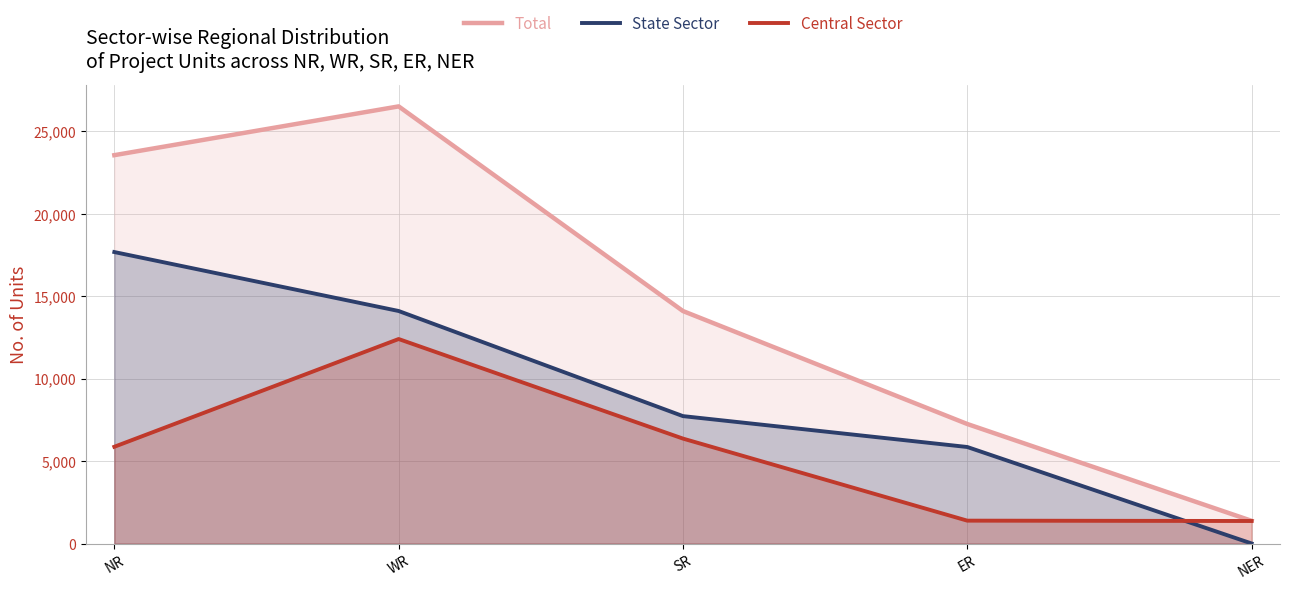

Rank the series by their average value, from lowest to highest.

Central Sector, State Sector, Total